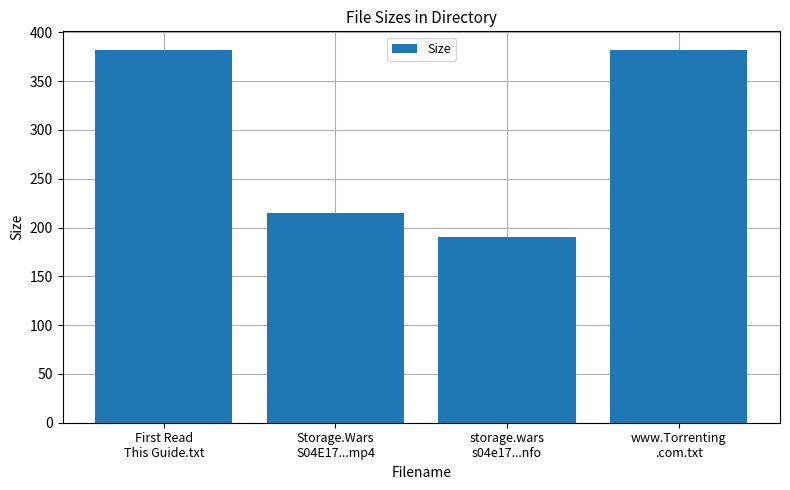

Which label corresponds to the smallest value in the chart?

storage.wars
s04e17...nfo